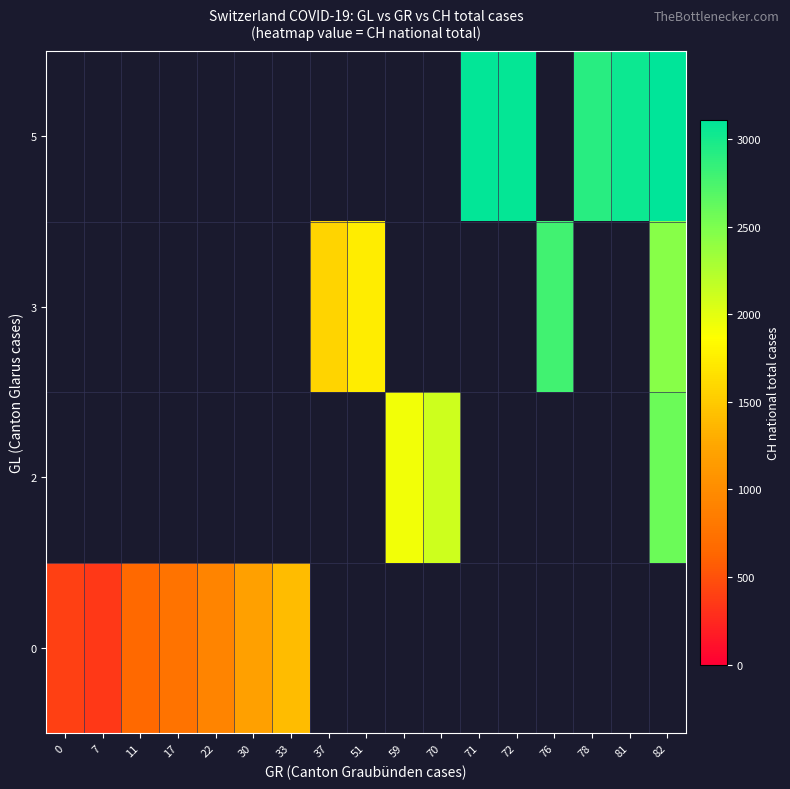

What is the smallest value displayed?

350.0